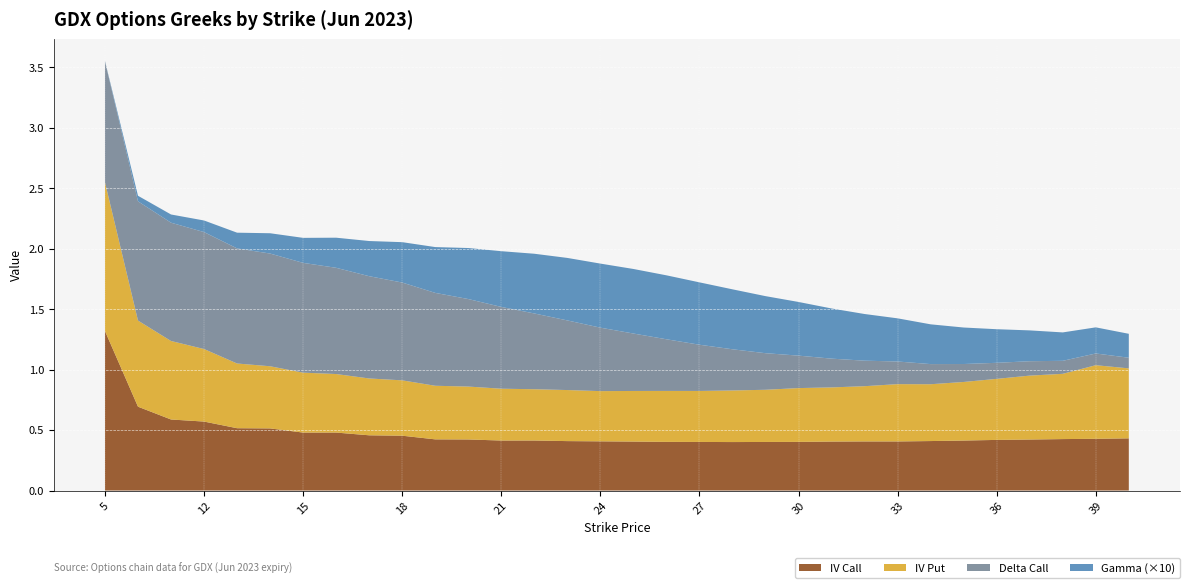

Reading left to right, list all the values displayed in this chart.

iv_call: 1.3	0.7	0.6	0.6	0.5	0.5	0.5	0.5	0.5	0.5	0.4	0.4	0.4	0.4	0.4	0.4	0.4	0.4	0.4	0.4	0.4	0.4	0.4	0.4	0.4	0.4	0.4	0.4	0.4	0.4	0.4	0.4
iv_put: 1.2	0.7	0.6	0.6	0.5	0.5	0.5	0.5	0.5	0.5	0.4	0.4	0.4	0.4	0.4	0.4	0.4	0.4	0.4	0.4	0.4	0.4	0.4	0.5	0.5	0.5	0.5	0.5	0.5	0.5	0.6	0.6
delta_call: 1.0	1.0	1.0	1.0	1.0	0.9	0.9	0.9	0.8	0.8	0.8	0.7	0.7	0.6	0.6	0.5	0.5	0.4	0.4	0.3	0.3	0.3	0.2	0.2	0.2	0.2	0.1	0.1	0.1	0.1	0.1	0.1
gamma: 0.0	0.0	0.0	0.0	0.0	0.0	0.0	0.0	0.0	0.0	0.0	0.0	0.0	0.0	0.1	0.1	0.1	0.1	0.1	0.0	0.0	0.0	0.0	0.0	0.0	0.0	0.0	0.0	0.0	0.0	0.0	0.0